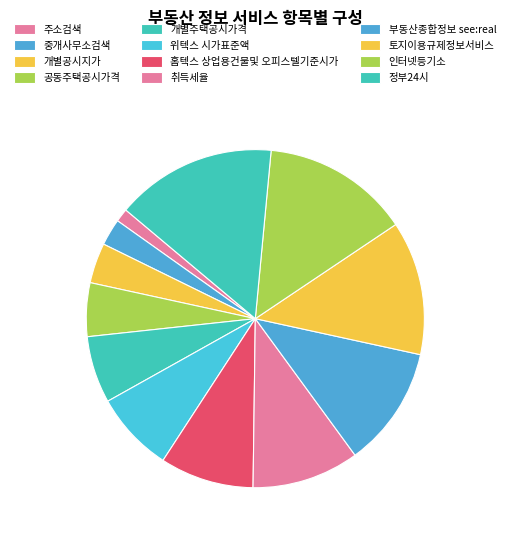

How many segments does this pie chart have?

12